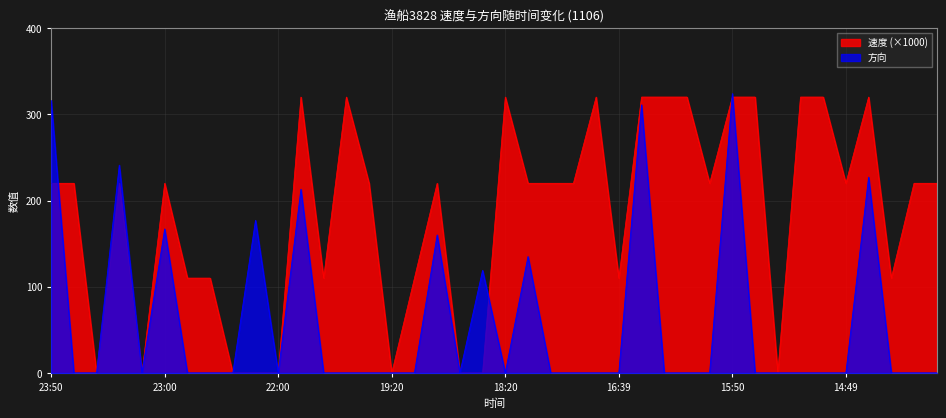

What is the label of the 21st point from the right?

18:29